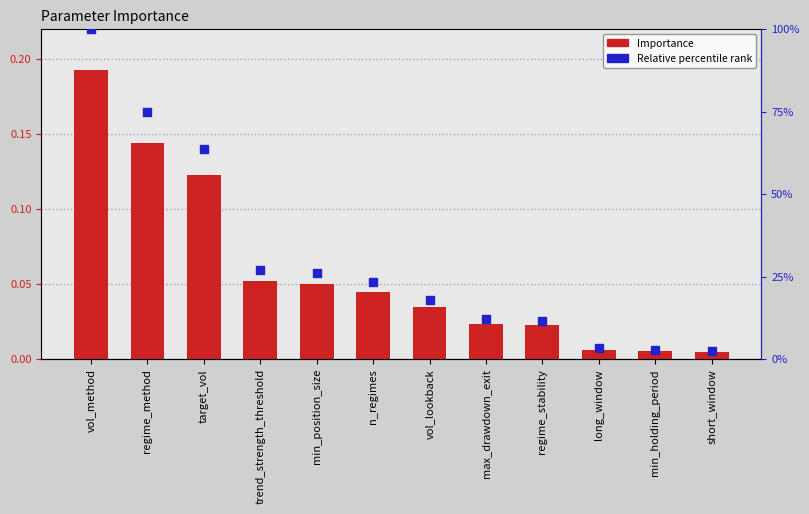

Which series contains the highest Y value?

Relative percentile rank